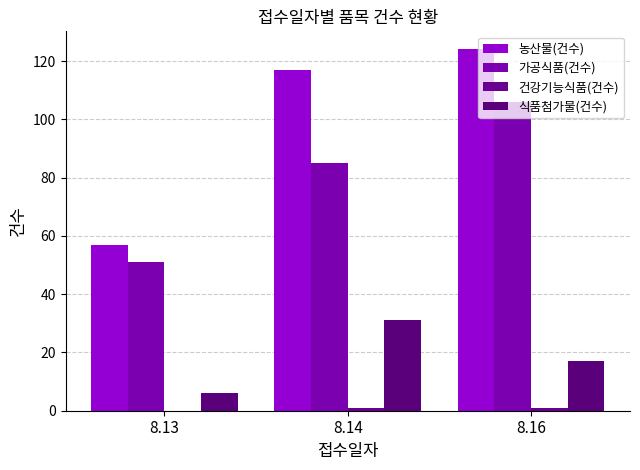

What is the difference between the 건강기능식품(건수) values at 8.13 and 8.16?

1